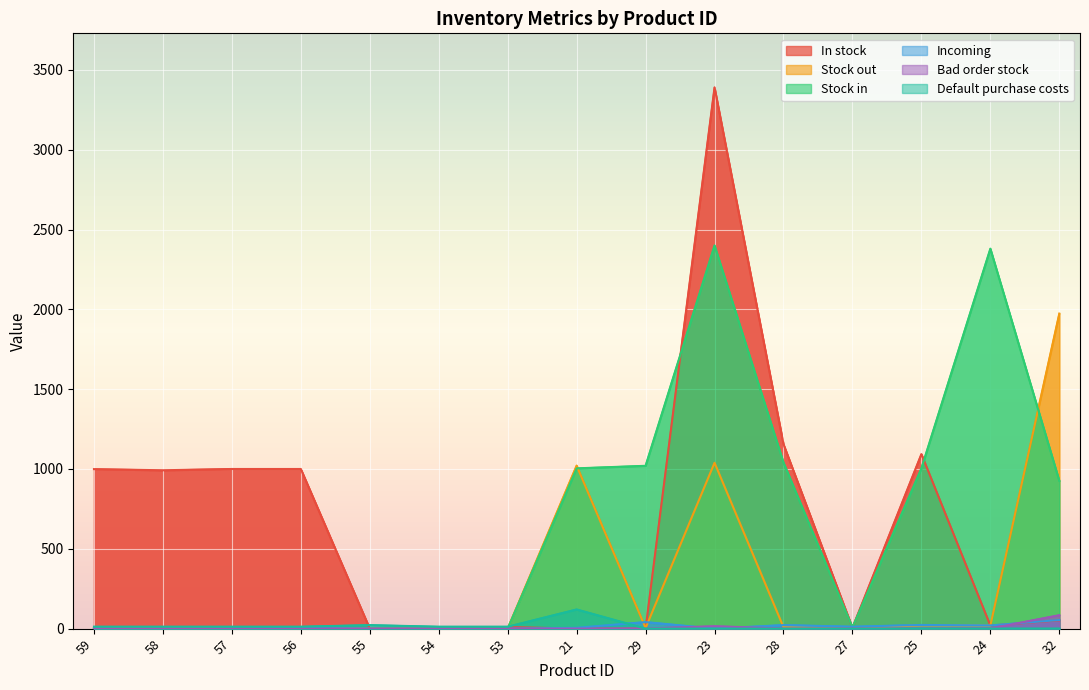

Reading left to right, what are all the values shown in this chart?

In stock: 999	992	1000	1000	0	1	10	0	0	3390	1155	5	1093	19	52
Stock out: 1	8	0	0	1	0	0	1021	4	1039	9	5	20	19	1973
Stock in: 0	0	0	0	0	0	0	1004	1020	2400	1040	8	1004	2380	926
Incoming: 0	0	0	5	0	0	0	5	41	0	22	12	23	20	54
Bad order stock: 0	0	0	0	0	0	0	0	1	15	1	2	0	1	84
Default purchase costs: 12	12	12	12	22	12	12	120	0	0	0	0	0	0	0